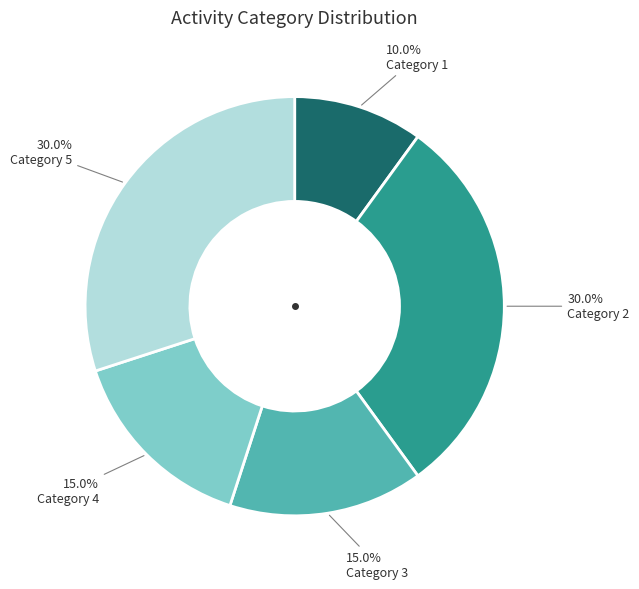

Is there any slice that represents more than half of the pie?

No